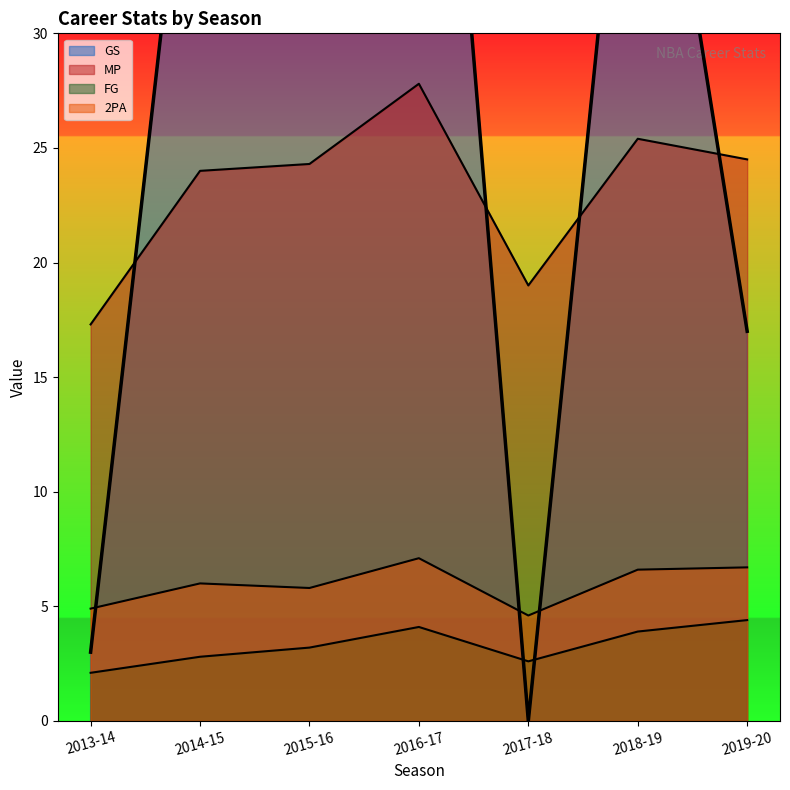

How many distinct data groups are displayed?

4